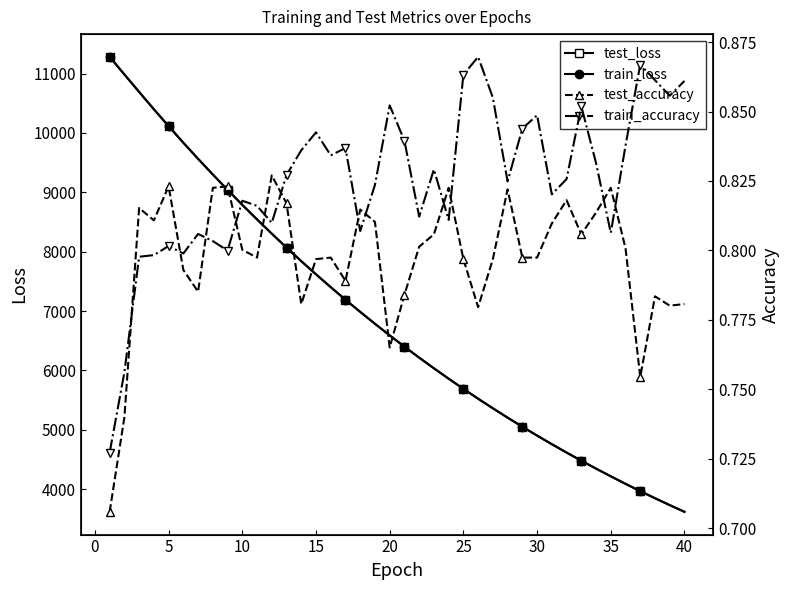

The test_loss series shows 10314.2 at 15. True or false?

False